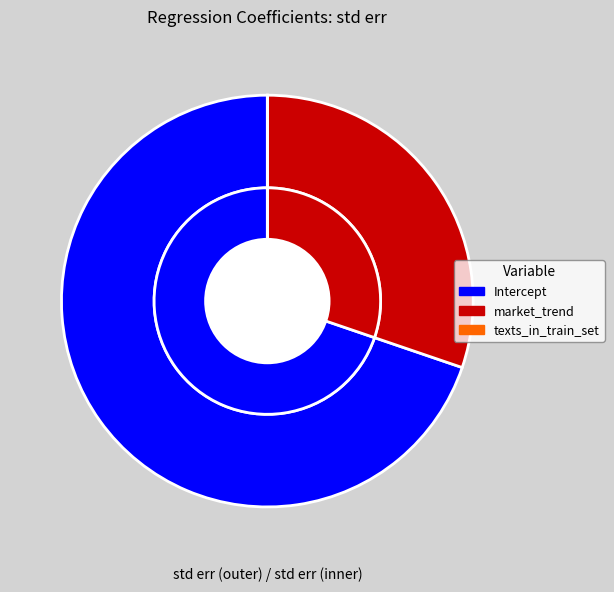

Count the number of slices in the pie.

3